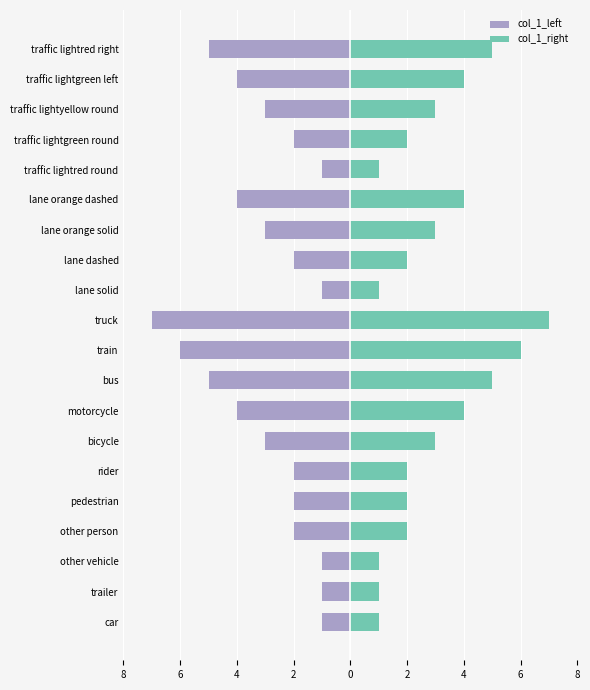

How many bars are there in each group?

2